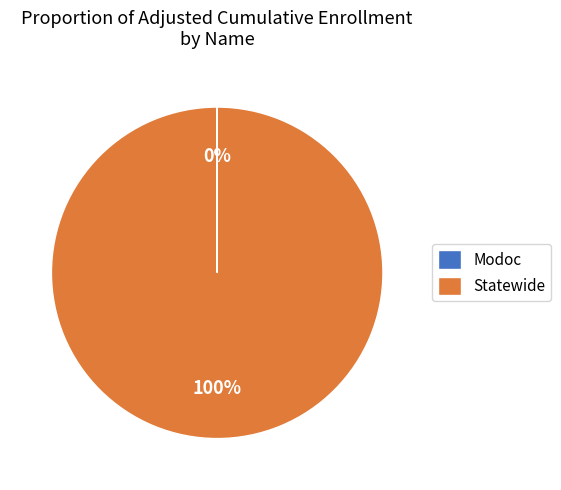

What is the majority slice?

Statewide